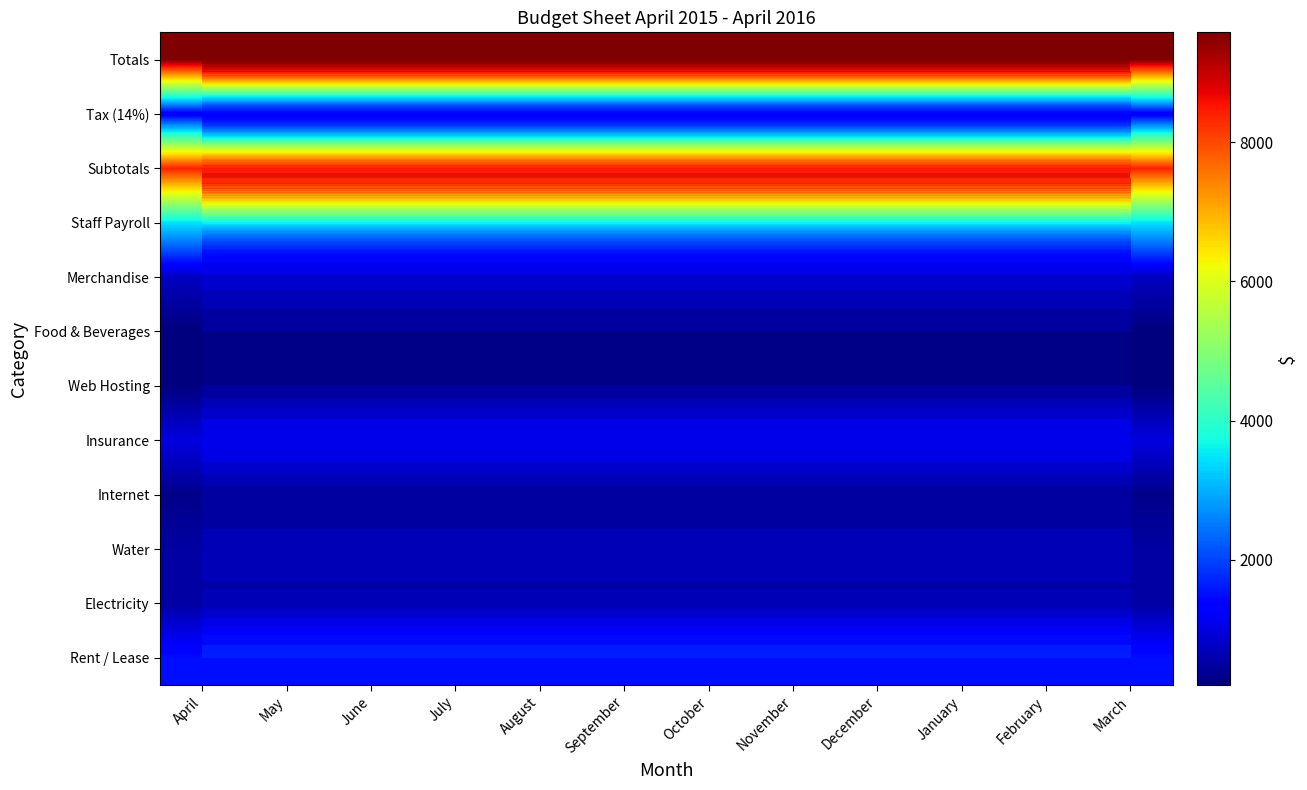

At November, list the series in order from smallest to largest.

Web Hosting, Food & Beverages, Internet, Electricity, Water, Merchandise, Insurance, Tax (14%), Rent / Lease, Staff Payroll, Subtotals, Totals